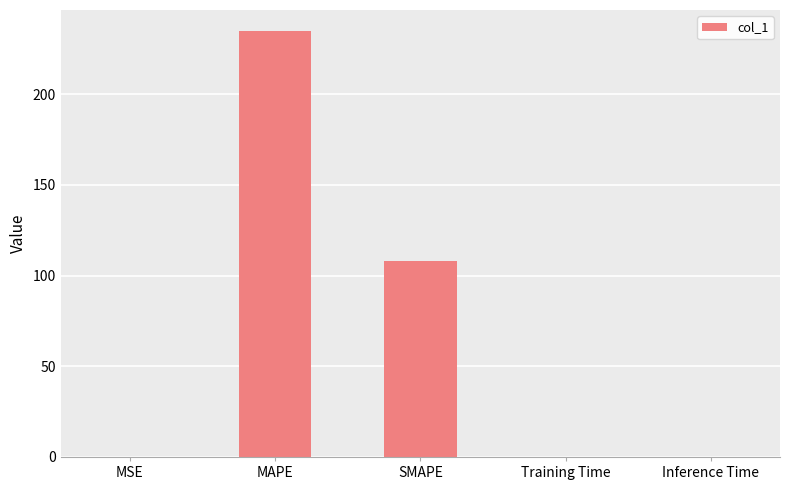

Is it true that the value at MAPE is 234.8?

True